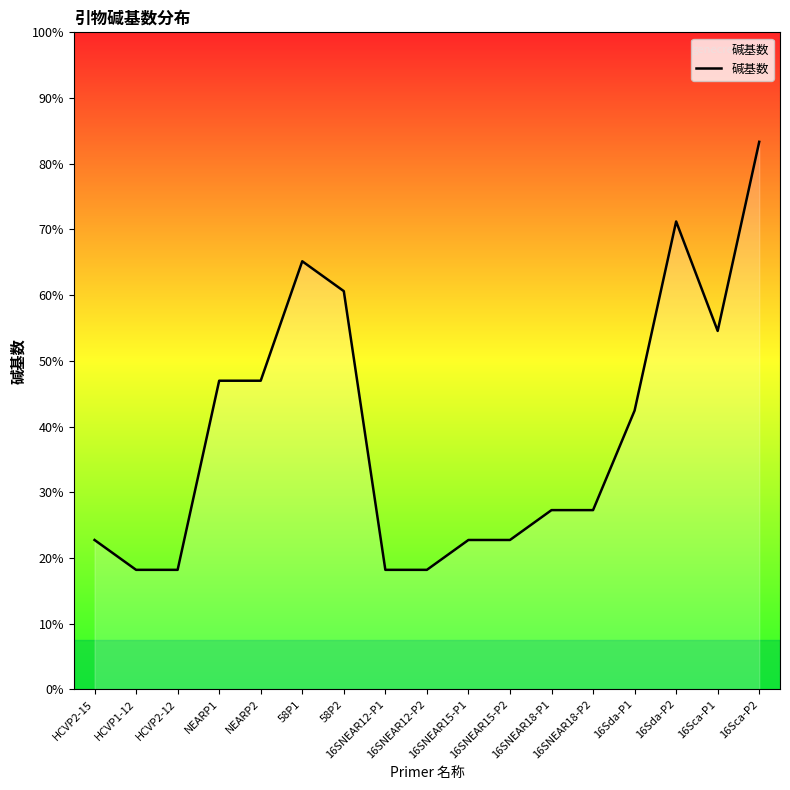

Does the chart have visible grid lines?

No